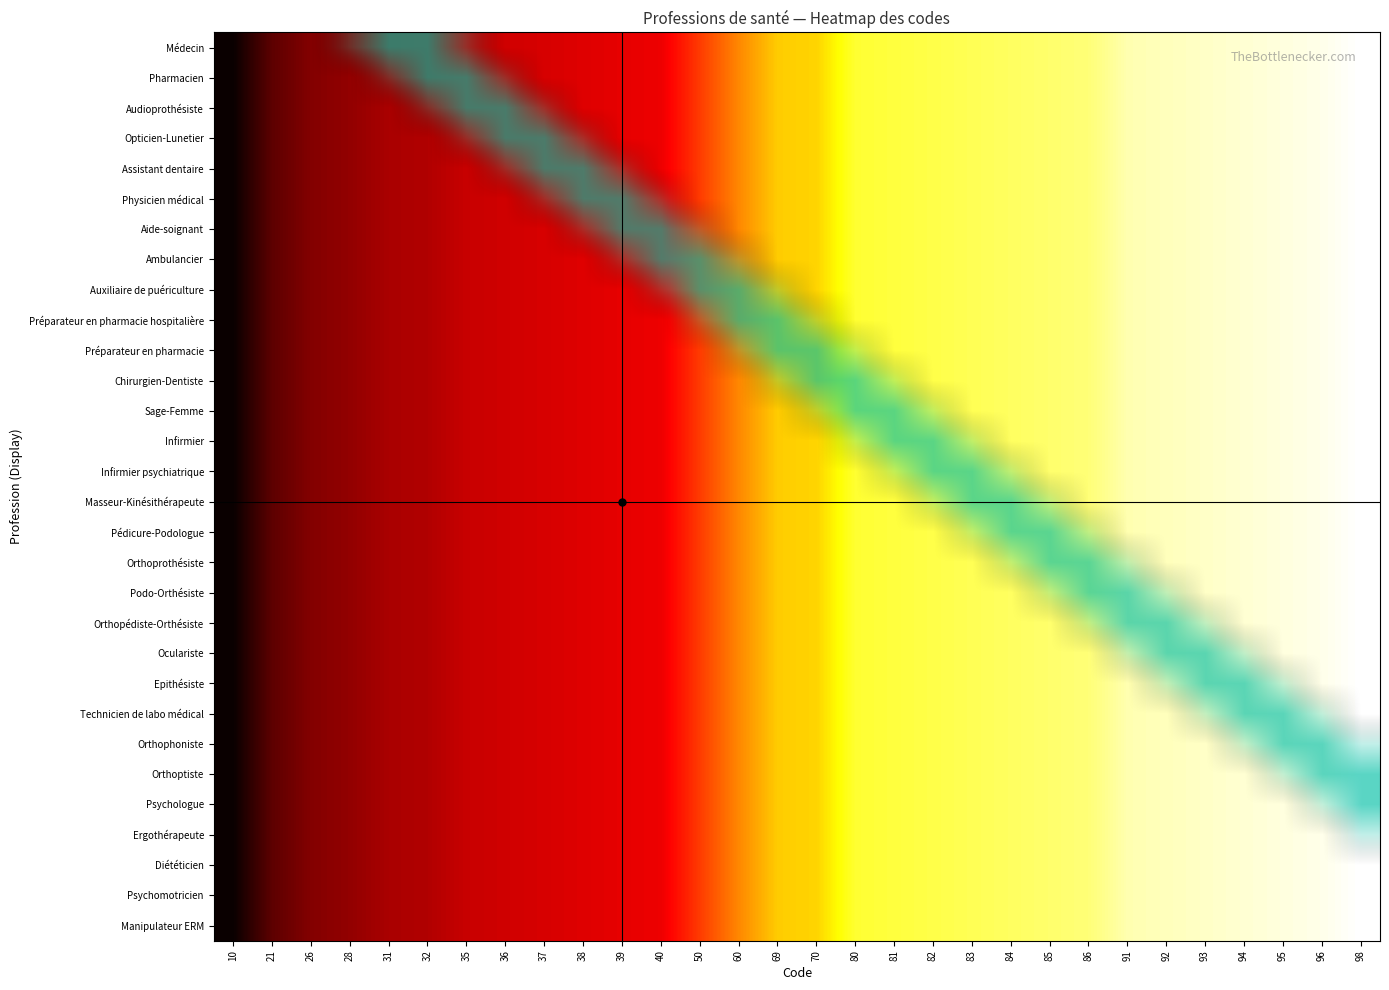

Reading left to right, list all the values displayed in this chart.

Médecin: 10=10	21=21	26=26	28=28	31=31	32=32	35=35	36=36	37=37	38=38	39=39	40=40	50=50	60=60	69=69	70=70	80=80	81=81	82=82	83=83	84=84	85=85	86=86	91=91	92=92	93=93	94=94	95=95	96=96	98=98
Pharmacien: 10=10	21=21	26=26	28=28	31=31	32=32	35=35	36=36	37=37	38=38	39=39	40=40	50=50	60=60	69=69	70=70	80=80	81=81	82=82	83=83	84=84	85=85	86=86	91=91	92=92	93=93	94=94	95=95	96=96	98=98
Audioprothésiste: 10=10	21=21	26=26	28=28	31=31	32=32	35=35	36=36	37=37	38=38	39=39	40=40	50=50	60=60	69=69	70=70	80=80	81=81	82=82	83=83	84=84	85=85	86=86	91=91	92=92	93=93	94=94	95=95	96=96	98=98
Opticien-Lunetier: 10=10	21=21	26=26	28=28	31=31	32=32	35=35	36=36	37=37	38=38	39=39	40=40	50=50	60=60	69=69	70=70	80=80	81=81	82=82	83=83	84=84	85=85	86=86	91=91	92=92	93=93	94=94	95=95	96=96	98=98
Assistant dentaire: 10=10	21=21	26=26	28=28	31=31	32=32	35=35	36=36	37=37	38=38	39=39	40=40	50=50	60=60	69=69	70=70	80=80	81=81	82=82	83=83	84=84	85=85	86=86	91=91	92=92	93=93	94=94	95=95	96=96	98=98
Physicien médical: 10=10	21=21	26=26	28=28	31=31	32=32	35=35	36=36	37=37	38=38	39=39	40=40	50=50	60=60	69=69	70=70	80=80	81=81	82=82	83=83	84=84	85=85	86=86	91=91	92=92	93=93	94=94	95=95	96=96	98=98
Aide-soignant: 10=10	21=21	26=26	28=28	31=31	32=32	35=35	36=36	37=37	38=38	39=39	40=40	50=50	60=60	69=69	70=70	80=80	81=81	82=82	83=83	84=84	85=85	86=86	91=91	92=92	93=93	94=94	95=95	96=96	98=98
Ambulancier: 10=10	21=21	26=26	28=28	31=31	32=32	35=35	36=36	37=37	38=38	39=39	40=40	50=50	60=60	69=69	70=70	80=80	81=81	82=82	83=83	84=84	85=85	86=86	91=91	92=92	93=93	94=94	95=95	96=96	98=98
Auxiliaire de puériculture: 10=10	21=21	26=26	28=28	31=31	32=32	35=35	36=36	37=37	38=38	39=39	40=40	50=50	60=60	69=69	70=70	80=80	81=81	82=82	83=83	84=84	85=85	86=86	91=91	92=92	93=93	94=94	95=95	96=96	98=98
Préparateur en pharmacie hospitalière: 10=10	21=21	26=26	28=28	31=31	32=32	35=35	36=36	37=37	38=38	39=39	40=40	50=50	60=60	69=69	70=70	80=80	81=81	82=82	83=83	84=84	85=85	86=86	91=91	92=92	93=93	94=94	95=95	96=96	98=98
Préparateur en pharmacie: 10=10	21=21	26=26	28=28	31=31	32=32	35=35	36=36	37=37	38=38	39=39	40=40	50=50	60=60	69=69	70=70	80=80	81=81	82=82	83=83	84=84	85=85	86=86	91=91	92=92	93=93	94=94	95=95	96=96	98=98
Chirurgien-Dentiste: 10=10	21=21	26=26	28=28	31=31	32=32	35=35	36=36	37=37	38=38	39=39	40=40	50=50	60=60	69=69	70=70	80=80	81=81	82=82	83=83	84=84	85=85	86=86	91=91	92=92	93=93	94=94	95=95	96=96	98=98
Sage-Femme: 10=10	21=21	26=26	28=28	31=31	32=32	35=35	36=36	37=37	38=38	39=39	40=40	50=50	60=60	69=69	70=70	80=80	81=81	82=82	83=83	84=84	85=85	86=86	91=91	92=92	93=93	94=94	95=95	96=96	98=98
Infirmier: 10=10	21=21	26=26	28=28	31=31	32=32	35=35	36=36	37=37	38=38	39=39	40=40	50=50	60=60	69=69	70=70	80=80	81=81	82=82	83=83	84=84	85=85	86=86	91=91	92=92	93=93	94=94	95=95	96=96	98=98
Infirmier psychiatrique: 10=10	21=21	26=26	28=28	31=31	32=32	35=35	36=36	37=37	38=38	39=39	40=40	50=50	60=60	69=69	70=70	80=80	81=81	82=82	83=83	84=84	85=85	86=86	91=91	92=92	93=93	94=94	95=95	96=96	98=98
Masseur-Kinésithérapeute: 10=10	21=21	26=26	28=28	31=31	32=32	35=35	36=36	37=37	38=38	39=39	40=40	50=50	60=60	69=69	70=70	80=80	81=81	82=82	83=83	84=84	85=85	86=86	91=91	92=92	93=93	94=94	95=95	96=96	98=98
Pédicure-Podologue: 10=10	21=21	26=26	28=28	31=31	32=32	35=35	36=36	37=37	38=38	39=39	40=40	50=50	60=60	69=69	70=70	80=80	81=81	82=82	83=83	84=84	85=85	86=86	91=91	92=92	93=93	94=94	95=95	96=96	98=98
Orthoprothésiste: 10=10	21=21	26=26	28=28	31=31	32=32	35=35	36=36	37=37	38=38	39=39	40=40	50=50	60=60	69=69	70=70	80=80	81=81	82=82	83=83	84=84	85=85	86=86	91=91	92=92	93=93	94=94	95=95	96=96	98=98
Podo-Orthésiste: 10=10	21=21	26=26	28=28	31=31	32=32	35=35	36=36	37=37	38=38	39=39	40=40	50=50	60=60	69=69	70=70	80=80	81=81	82=82	83=83	84=84	85=85	86=86	91=91	92=92	93=93	94=94	95=95	96=96	98=98
Orthopédiste-Orthésiste: 10=10	21=21	26=26	28=28	31=31	32=32	35=35	36=36	37=37	38=38	39=39	40=40	50=50	60=60	69=69	70=70	80=80	81=81	82=82	83=83	84=84	85=85	86=86	91=91	92=92	93=93	94=94	95=95	96=96	98=98
Oculariste: 10=10	21=21	26=26	28=28	31=31	32=32	35=35	36=36	37=37	38=38	39=39	40=40	50=50	60=60	69=69	70=70	80=80	81=81	82=82	83=83	84=84	85=85	86=86	91=91	92=92	93=93	94=94	95=95	96=96	98=98
Epithésiste: 10=10	21=21	26=26	28=28	31=31	32=32	35=35	36=36	37=37	38=38	39=39	40=40	50=50	60=60	69=69	70=70	80=80	81=81	82=82	83=83	84=84	85=85	86=86	91=91	92=92	93=93	94=94	95=95	96=96	98=98
Technicien de labo médical: 10=10	21=21	26=26	28=28	31=31	32=32	35=35	36=36	37=37	38=38	39=39	40=40	50=50	60=60	69=69	70=70	80=80	81=81	82=82	83=83	84=84	85=85	86=86	91=91	92=92	93=93	94=94	95=95	96=96	98=98
Orthophoniste: 10=10	21=21	26=26	28=28	31=31	32=32	35=35	36=36	37=37	38=38	39=39	40=40	50=50	60=60	69=69	70=70	80=80	81=81	82=82	83=83	84=84	85=85	86=86	91=91	92=92	93=93	94=94	95=95	96=96	98=98
Orthoptiste: 10=10	21=21	26=26	28=28	31=31	32=32	35=35	36=36	37=37	38=38	39=39	40=40	50=50	60=60	69=69	70=70	80=80	81=81	82=82	83=83	84=84	85=85	86=86	91=91	92=92	93=93	94=94	95=95	96=96	98=98
Psychologue: 10=10	21=21	26=26	28=28	31=31	32=32	35=35	36=36	37=37	38=38	39=39	40=40	50=50	60=60	69=69	70=70	80=80	81=81	82=82	83=83	84=84	85=85	86=86	91=91	92=92	93=93	94=94	95=95	96=96	98=98
Ergothérapeute: 10=10	21=21	26=26	28=28	31=31	32=32	35=35	36=36	37=37	38=38	39=39	40=40	50=50	60=60	69=69	70=70	80=80	81=81	82=82	83=83	84=84	85=85	86=86	91=91	92=92	93=93	94=94	95=95	96=96	98=98
Diététicien: 10=10	21=21	26=26	28=28	31=31	32=32	35=35	36=36	37=37	38=38	39=39	40=40	50=50	60=60	69=69	70=70	80=80	81=81	82=82	83=83	84=84	85=85	86=86	91=91	92=92	93=93	94=94	95=95	96=96	98=98
Psychomotricien: 10=10	21=21	26=26	28=28	31=31	32=32	35=35	36=36	37=37	38=38	39=39	40=40	50=50	60=60	69=69	70=70	80=80	81=81	82=82	83=83	84=84	85=85	86=86	91=91	92=92	93=93	94=94	95=95	96=96	98=98
Manipulateur ERM: 10=10	21=21	26=26	28=28	31=31	32=32	35=35	36=36	37=37	38=38	39=39	40=40	50=50	60=60	69=69	70=70	80=80	81=81	82=82	83=83	84=84	85=85	86=86	91=91	92=92	93=93	94=94	95=95	96=96	98=98